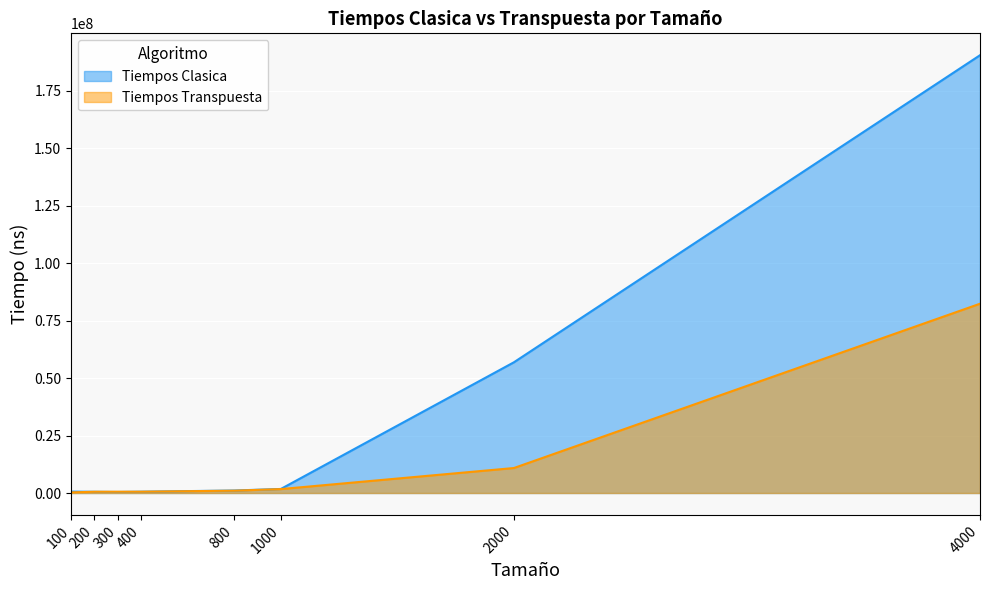

The value of Tiempos Transpuesta at 300 is 389938.0. True or false?

False